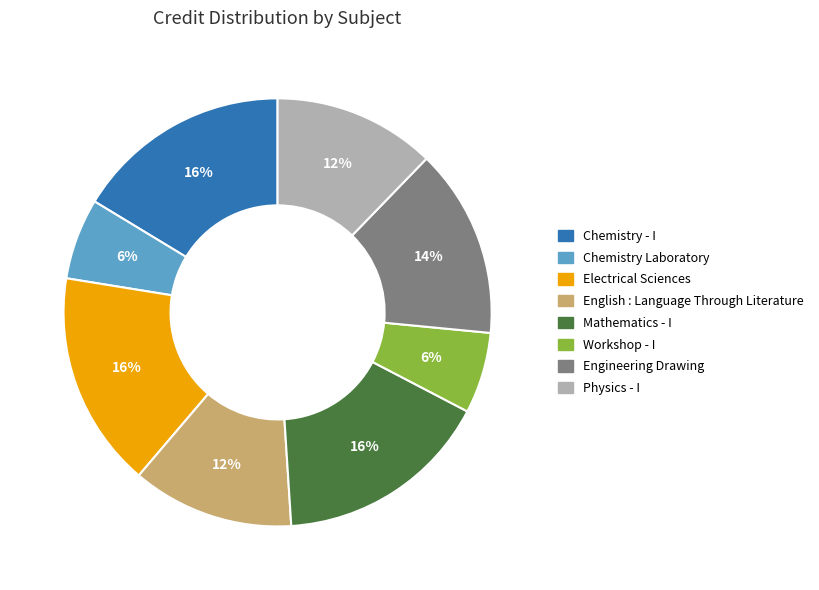

Which has a higher value, Workshop - I or English : Language Through Literature?

English : Language Through Literature